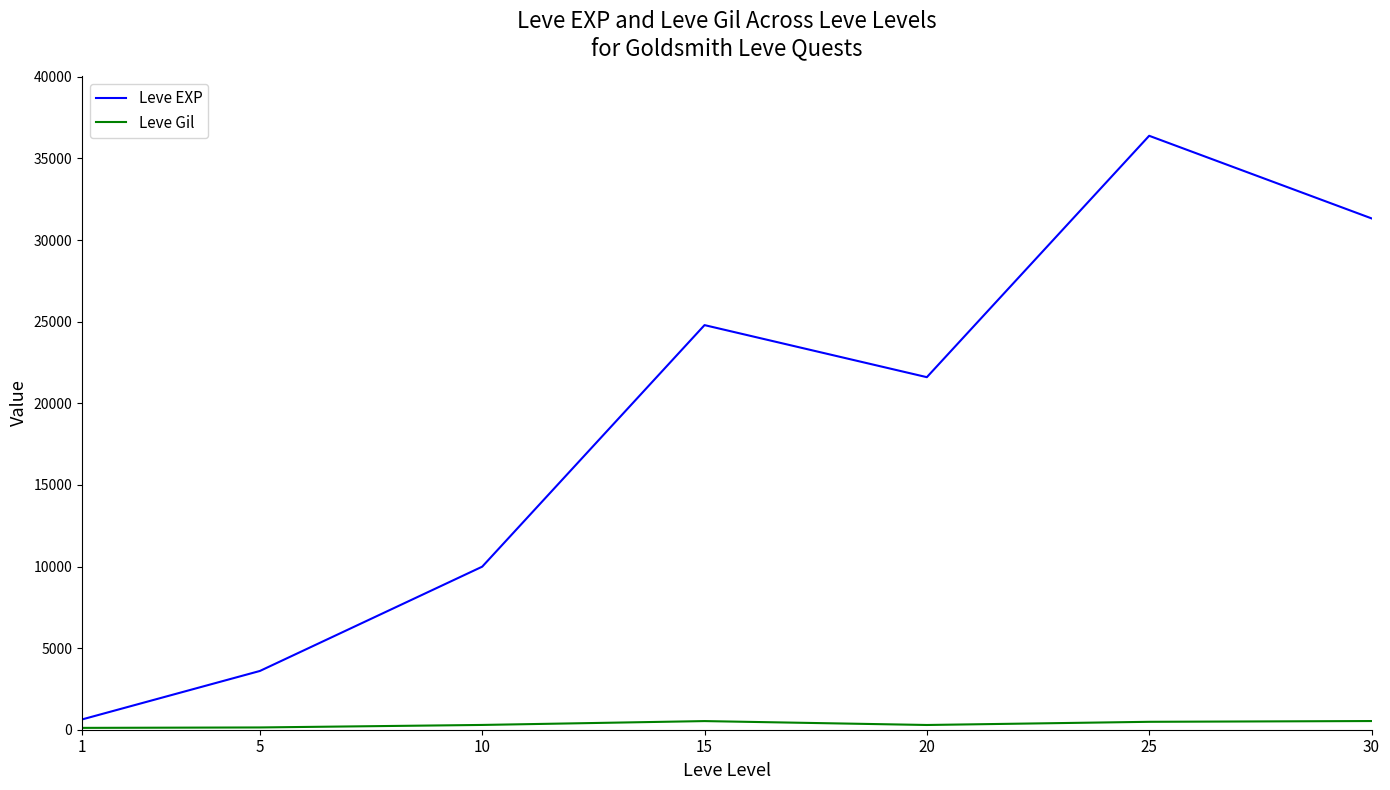

True or false: Leve EXP and Leve Gil intersect in this chart.

False